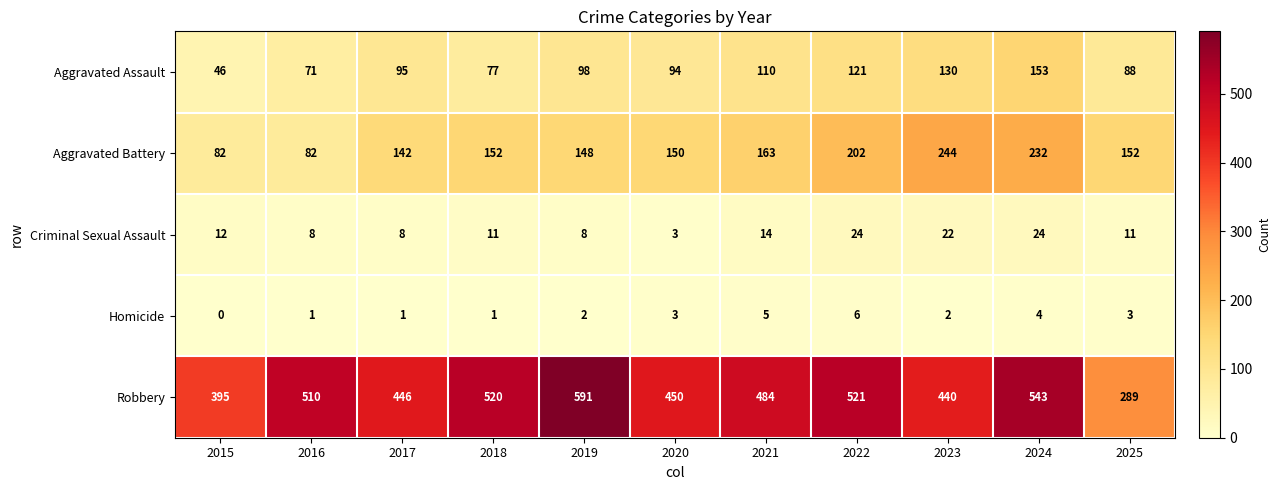

Count the number of categories in the chart.

11